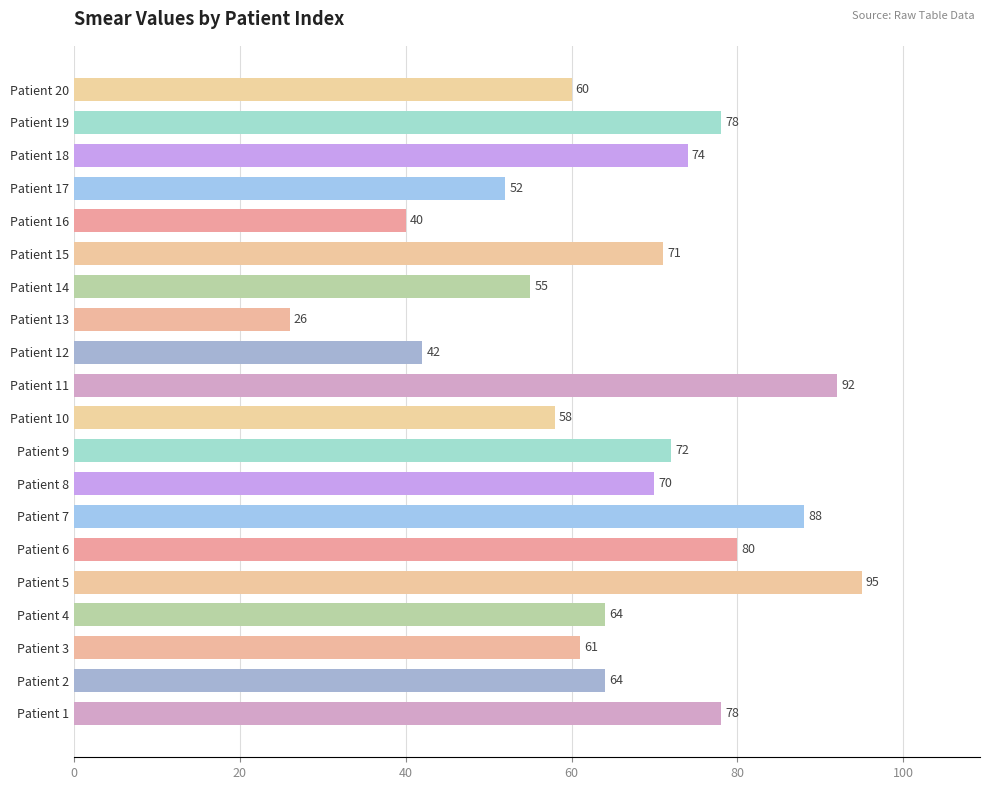

What is the difference between the maximum and minimum values?

69